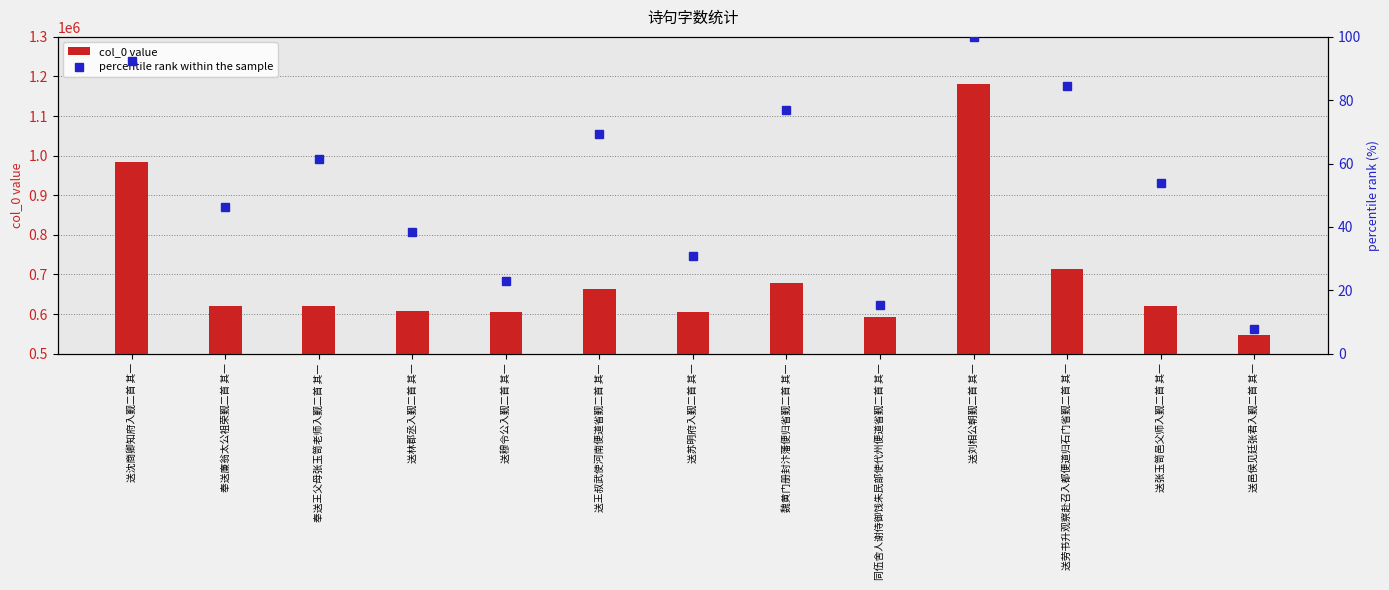

Is it true that percentile rank within the sample equals 55.4 at 送林郡丞入觐二首 其一?

False